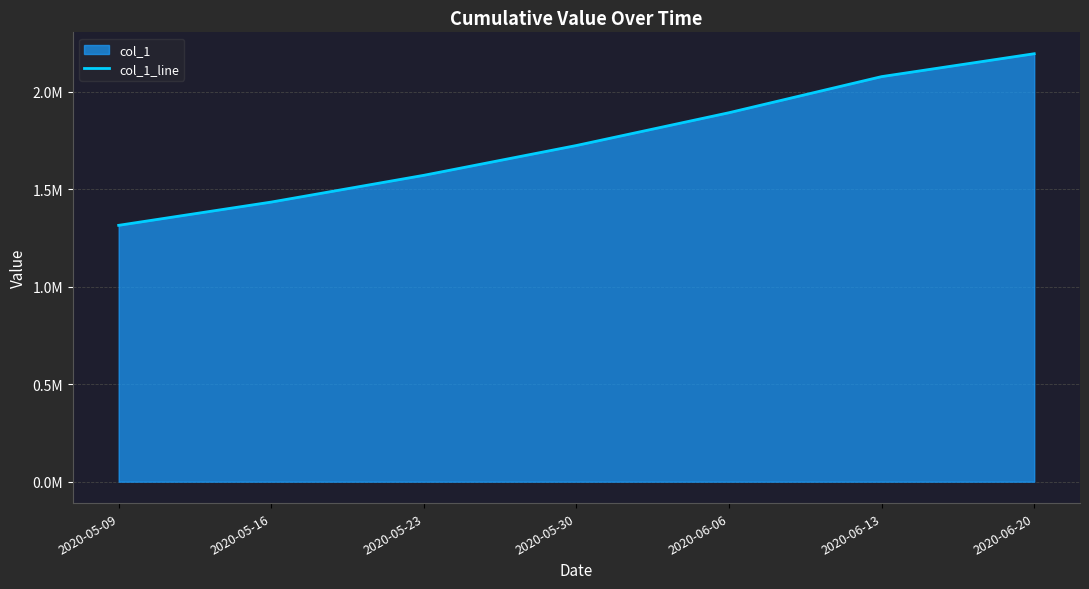

What is the change in value from 2020-05-09 to 2020-05-23?

+256572.5